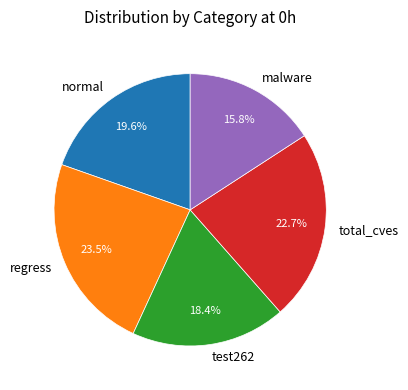

How many slices are in this pie chart?

5